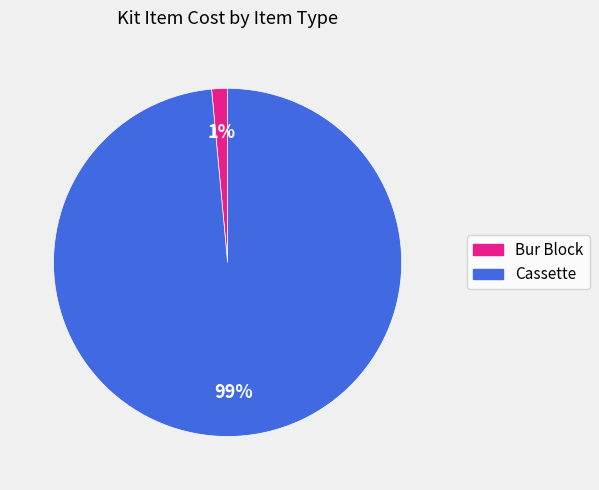

Does any single category account for the majority?

Yes